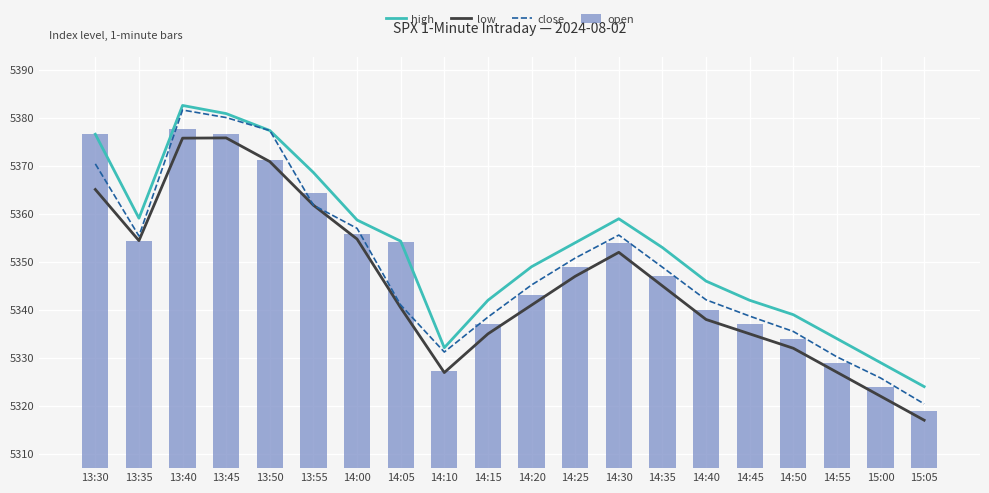

What is the minimum value for low?

5317.0